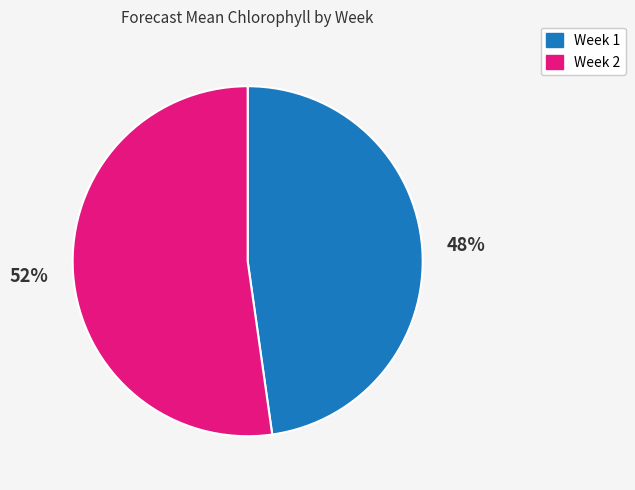

Combined, do Week 2 and Week 1 account for over 50%?

Yes